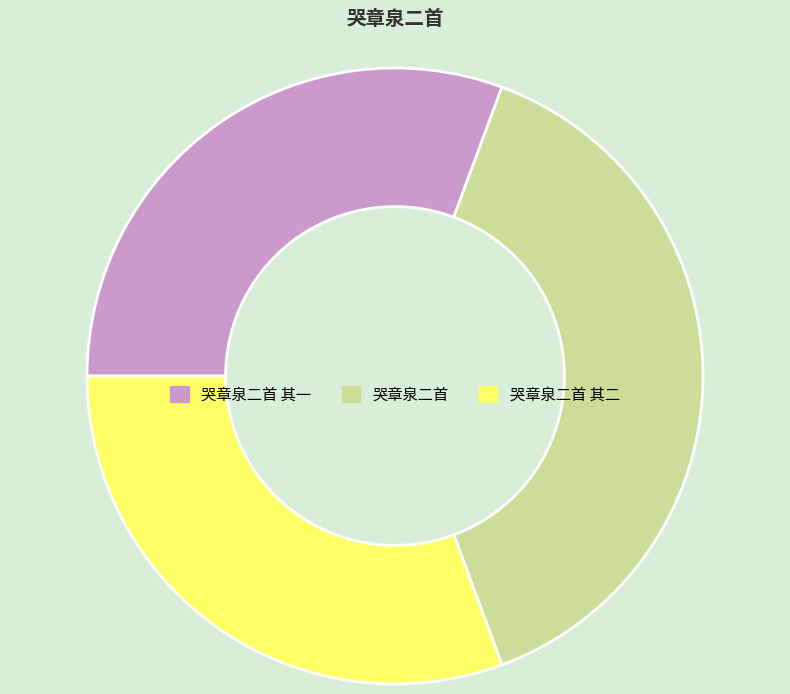

The 哭章泉二首 其一 slice represents 44% of the pie. True or false?

False